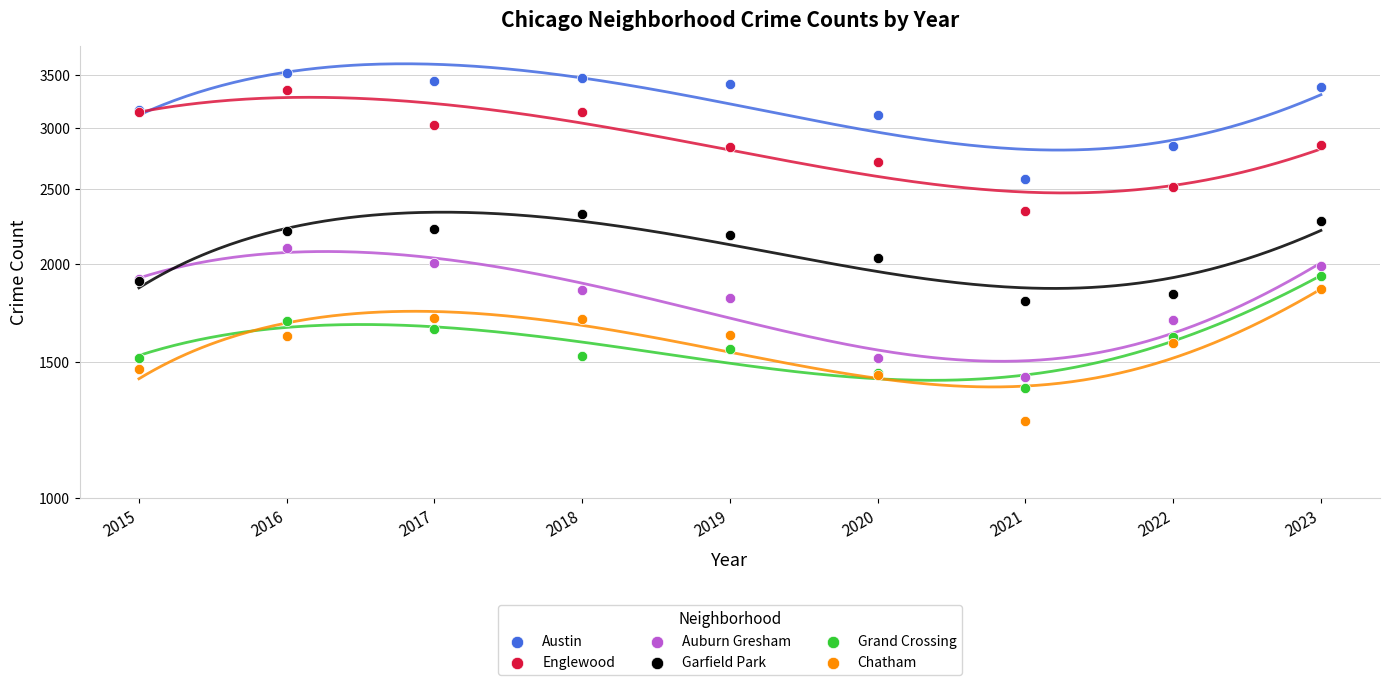

Is the value of Austin at 2015 greater than the value of Auburn Gresham at 2019?

Yes